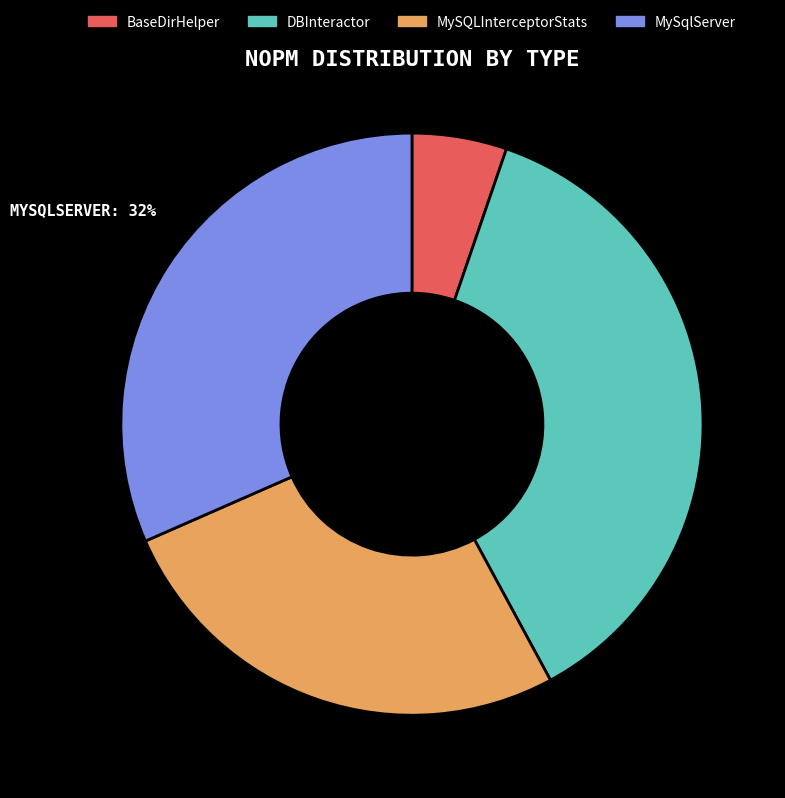

Rank the categories by value from lowest to highest.

BaseDirHelper, MySQLInterceptorStats, MySqlServer, DBInteractor